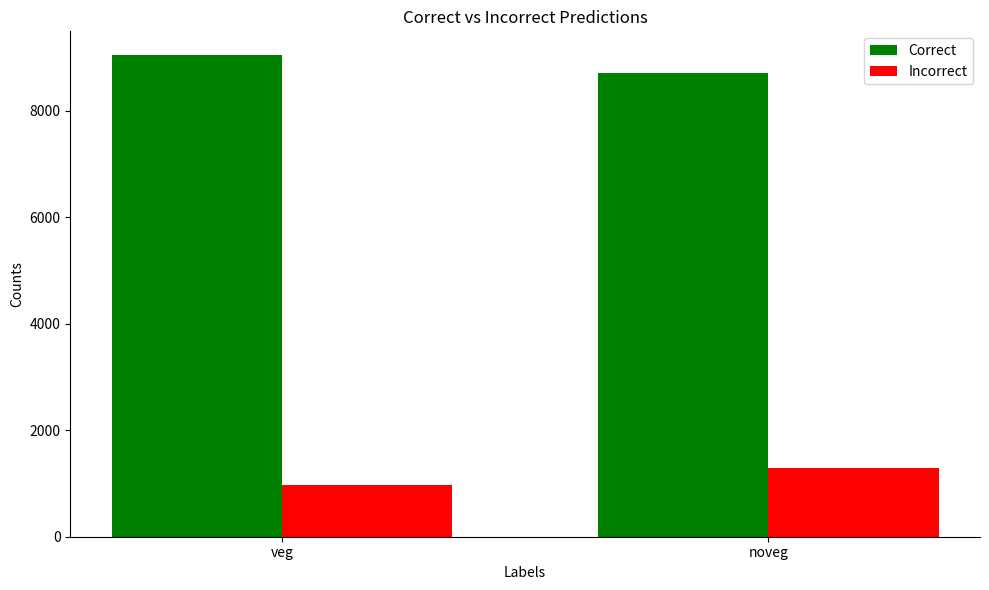

Rank the series by their average value, from highest to lowest.

Correct, Incorrect